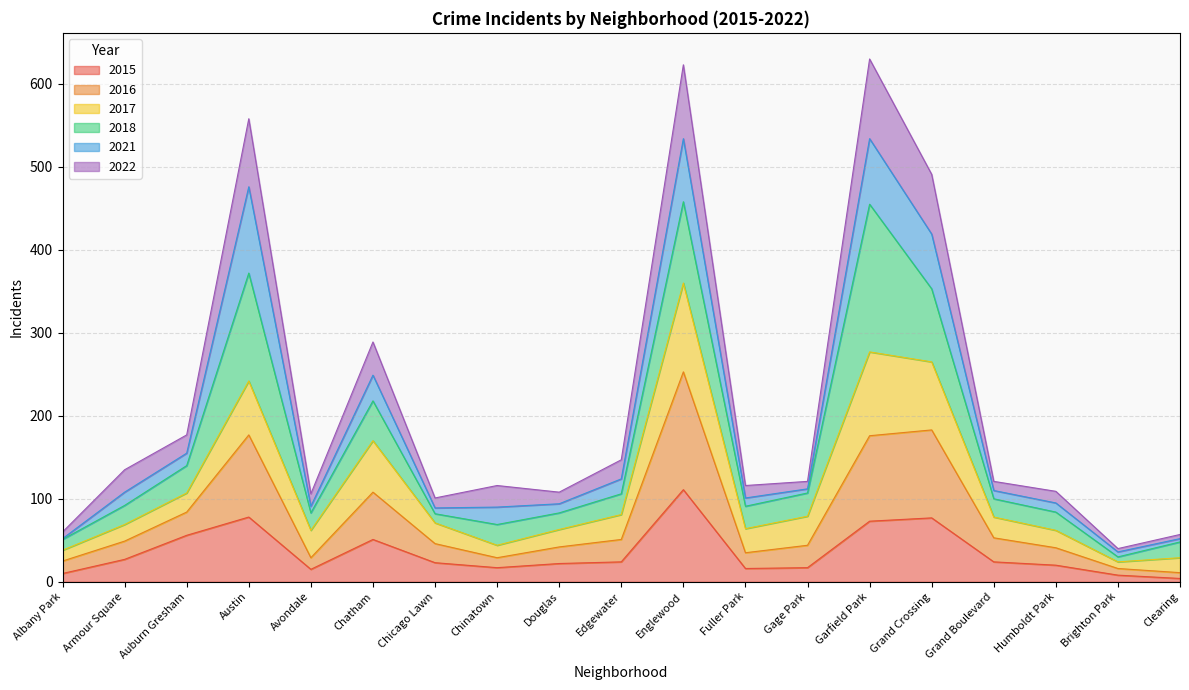

Is it true that 2022 equals 289 at Chatham?

True